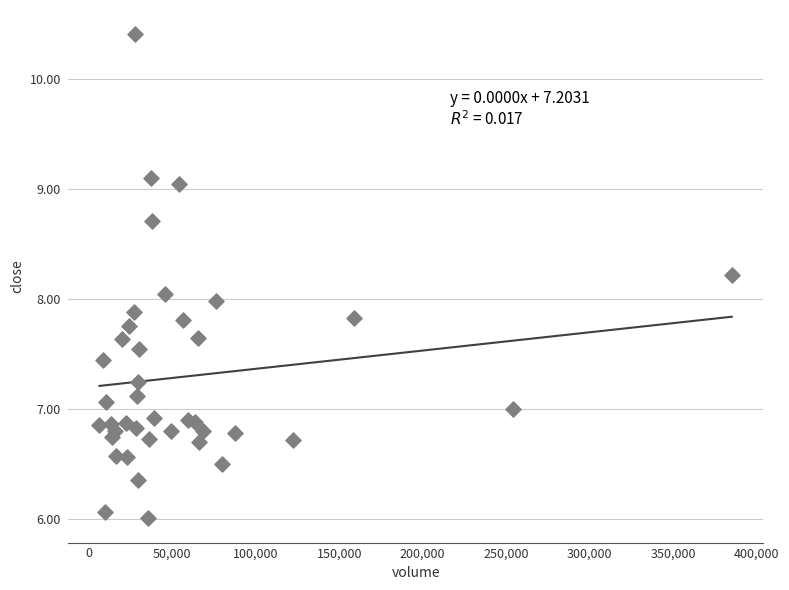

What is the range of X values (max minus min)?

378800.0